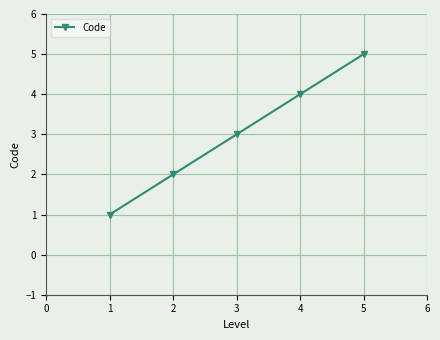

What is the minimum value shown in the chart?

1